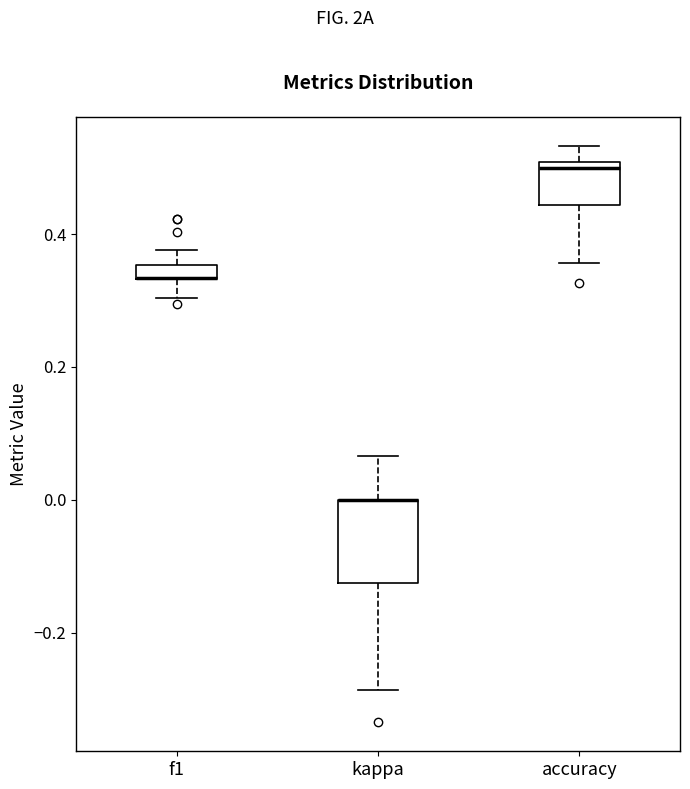

Which box is the tallest, from its lower edge to its upper edge?

kappa